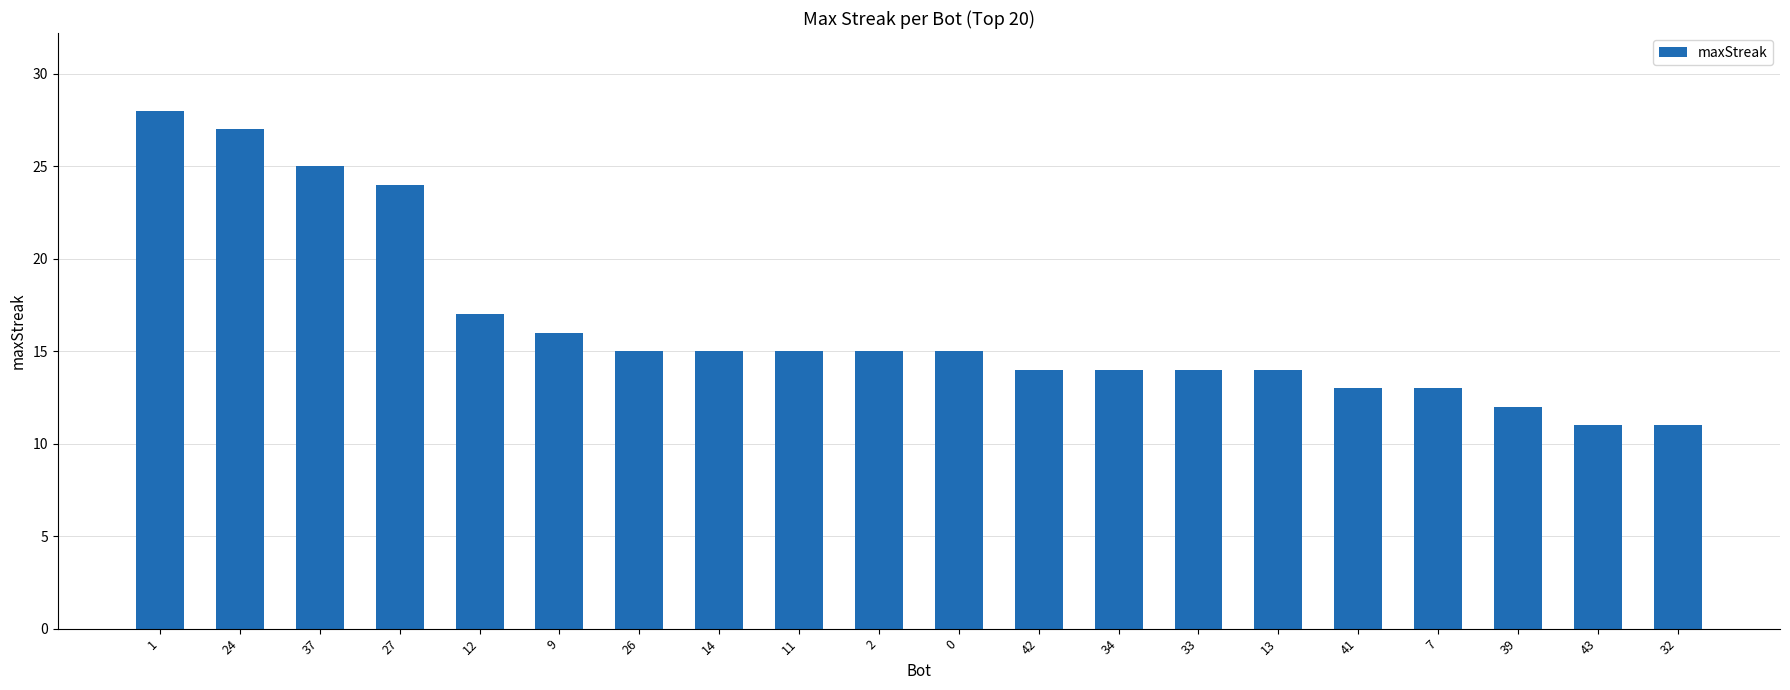

Reading left to right, transcribe all the data shown in this chart.

28	27	25	24	17	16	15	15	15	15	15	14	14	14	14	13	13	12	11	11